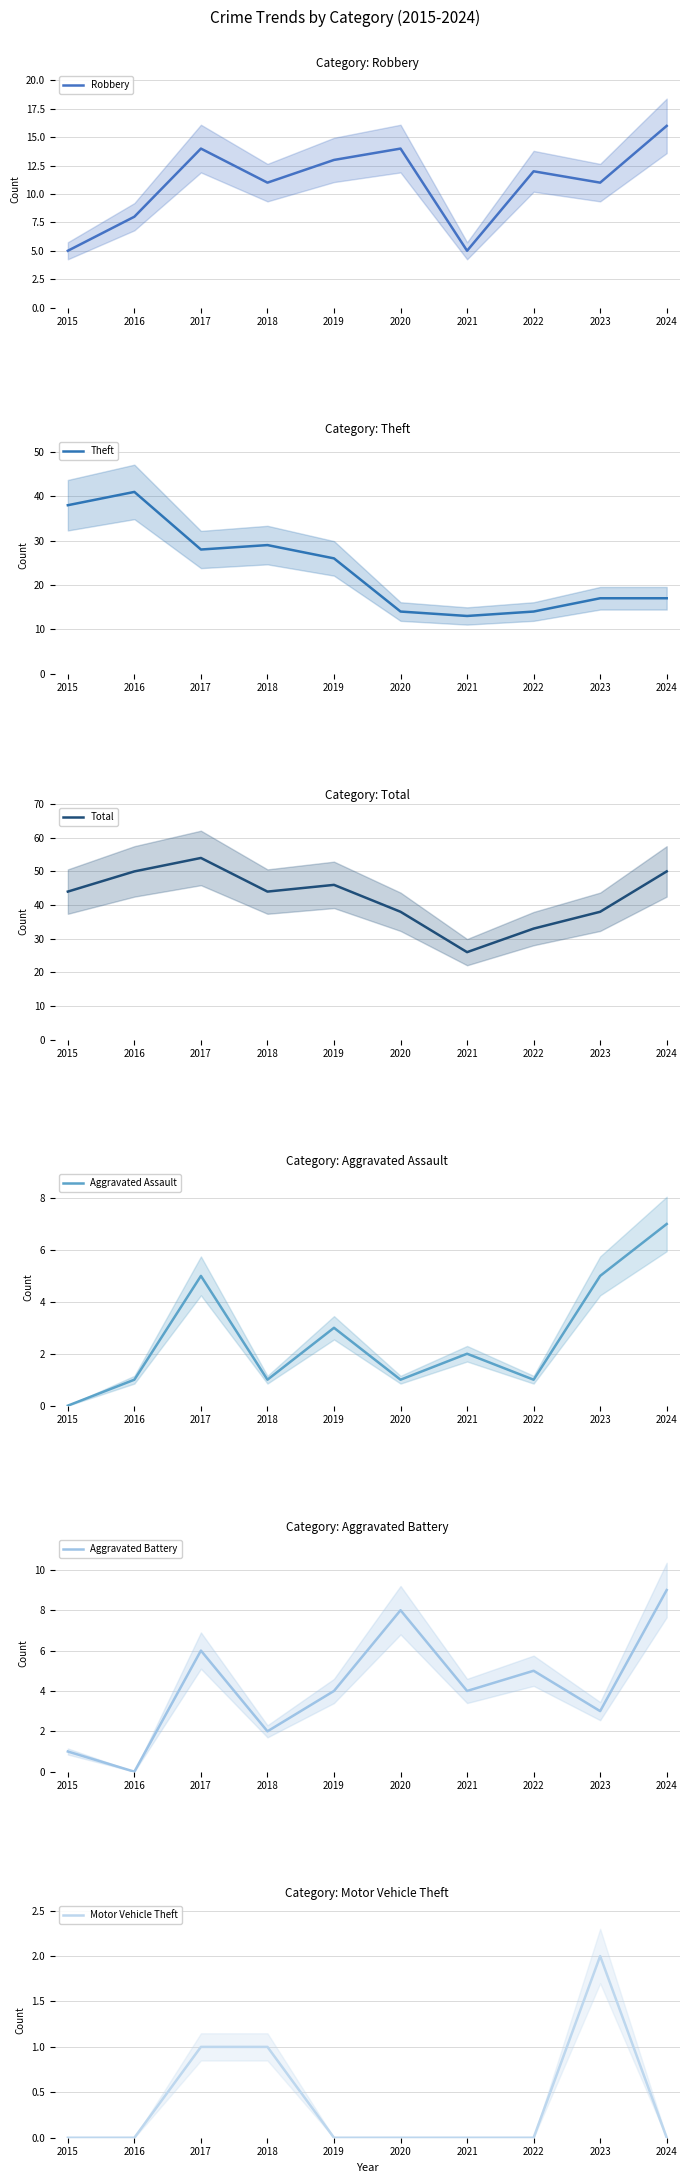

Reading right to left, extract all data points from this chart.

Robbery: 16	11	12	5	14	13	11	14	8	5
Theft: 17	17	14	13	14	26	29	28	41	38
Total: 50	38	33	26	38	46	44	54	50	44
Aggravated Assault: 7	5	1	2	1	3	1	5	1	0
Aggravated Battery: 9	3	5	4	8	4	2	6	0	1
Motor Vehicle Theft: 0	2	0	0	0	0	1	1	0	0